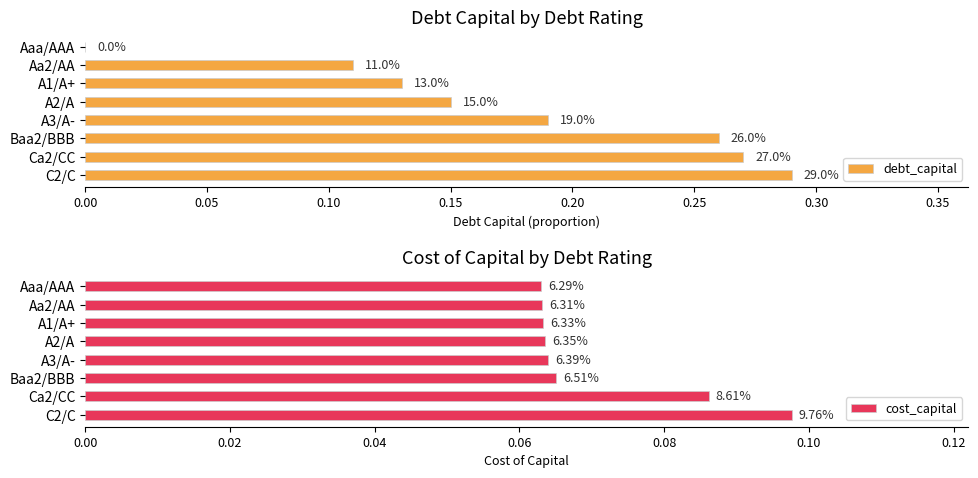

What are all the series names shown in the legend?

debt_capital, cost_capital